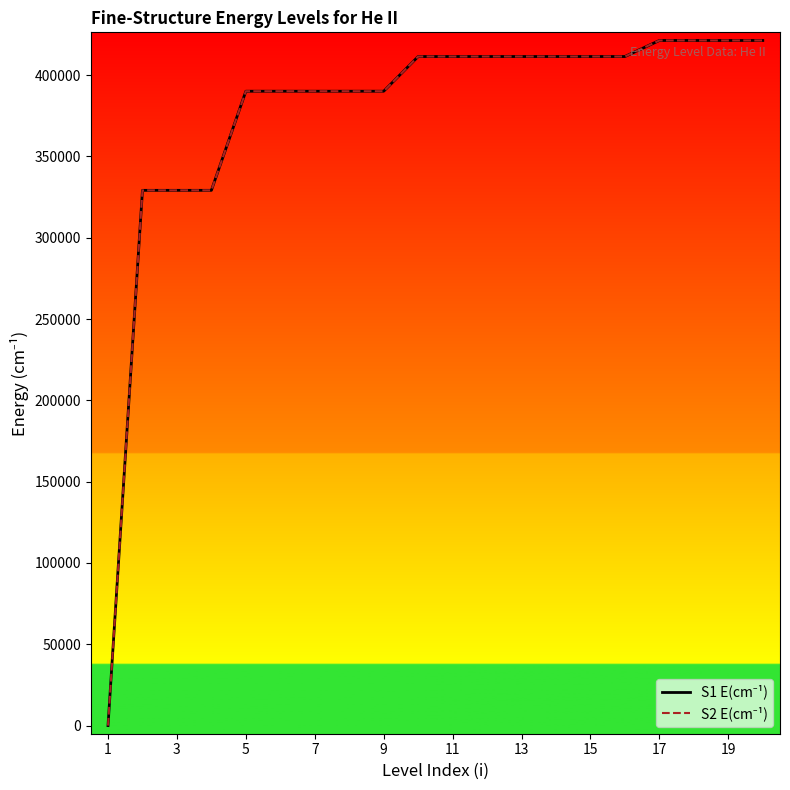

How many lines are shown in the chart?

2